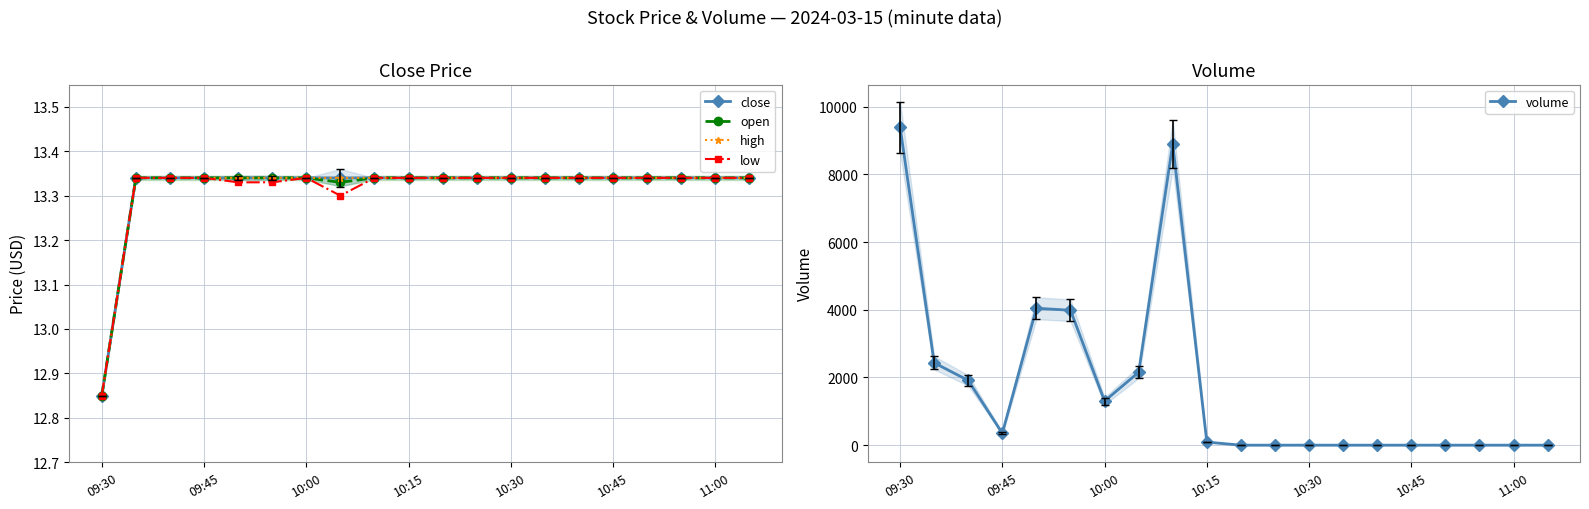

What is the value of the close point at the 4th from the left?

13.3